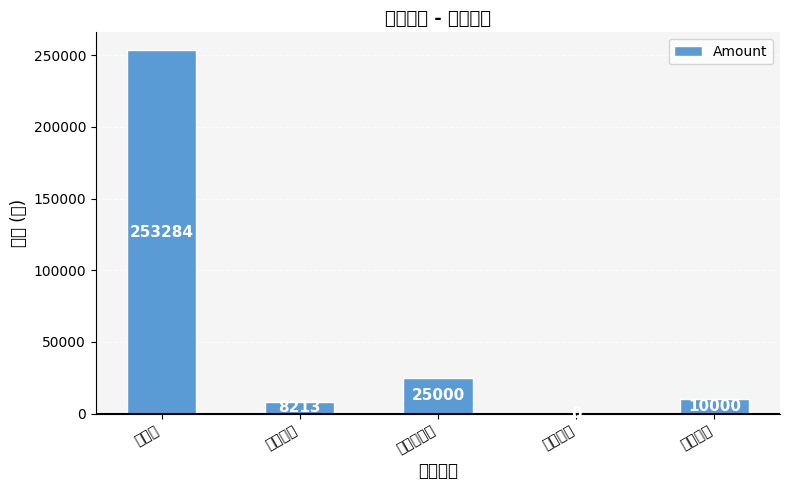

True or false: the data shows 0 at 役職手当.

True